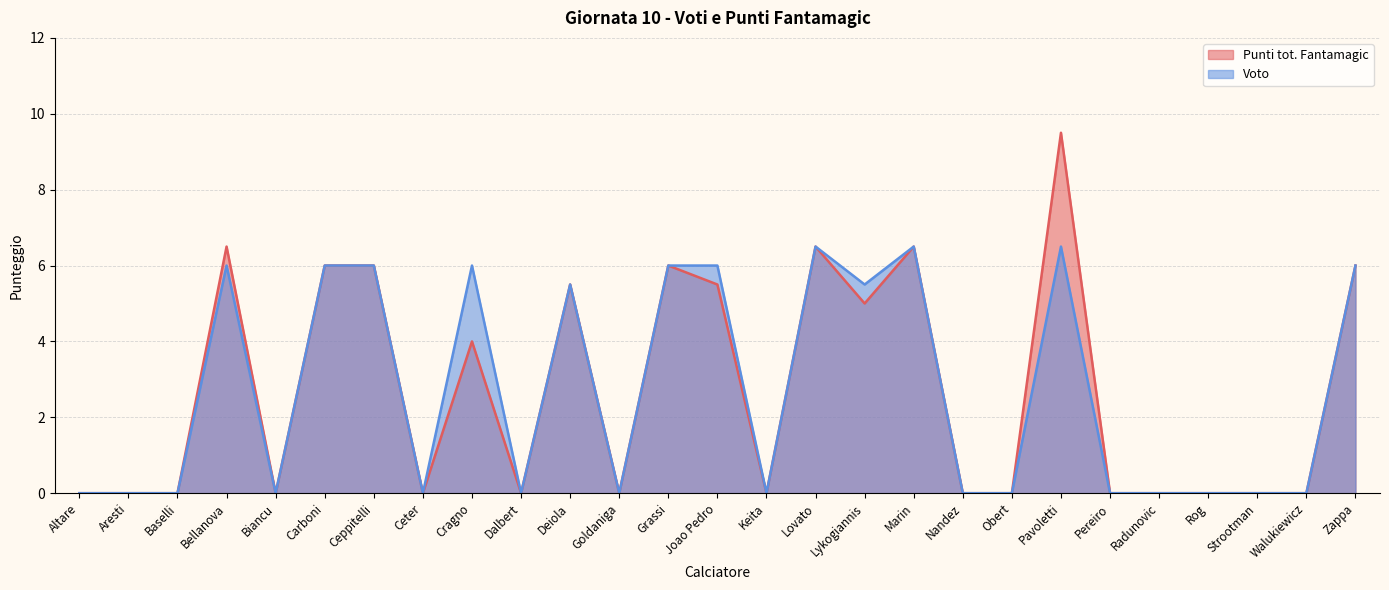

What is the value of the Voto point at the 18th from the left?

6.5